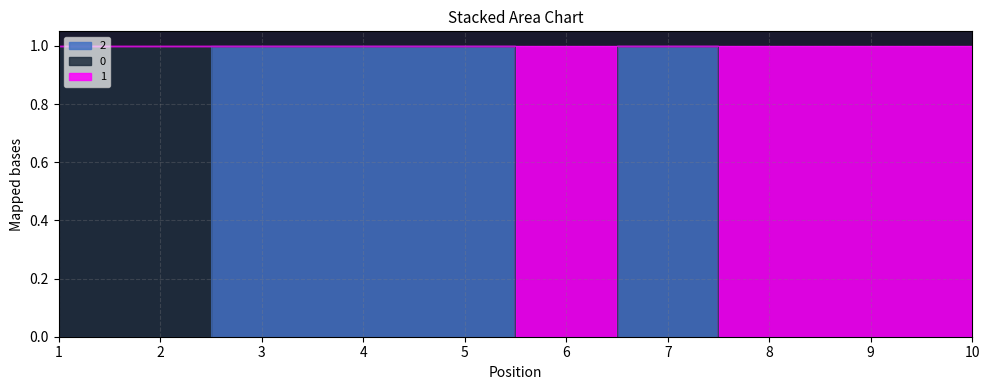

At which label is 1 closest to 0?

6